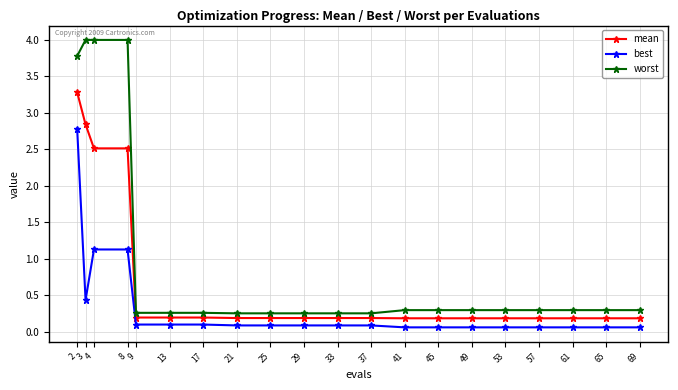

True or false: worst and best intersect in this chart.

False